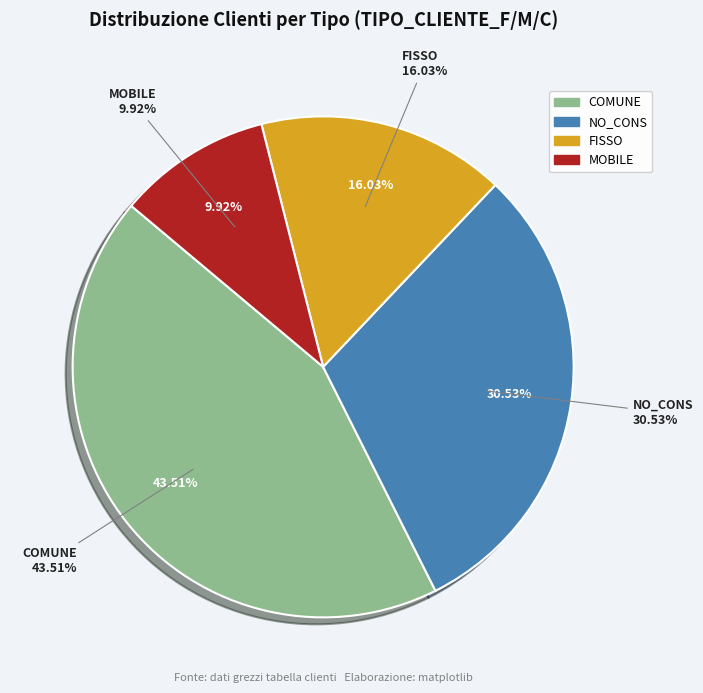

Count the number of slices in the pie.

4